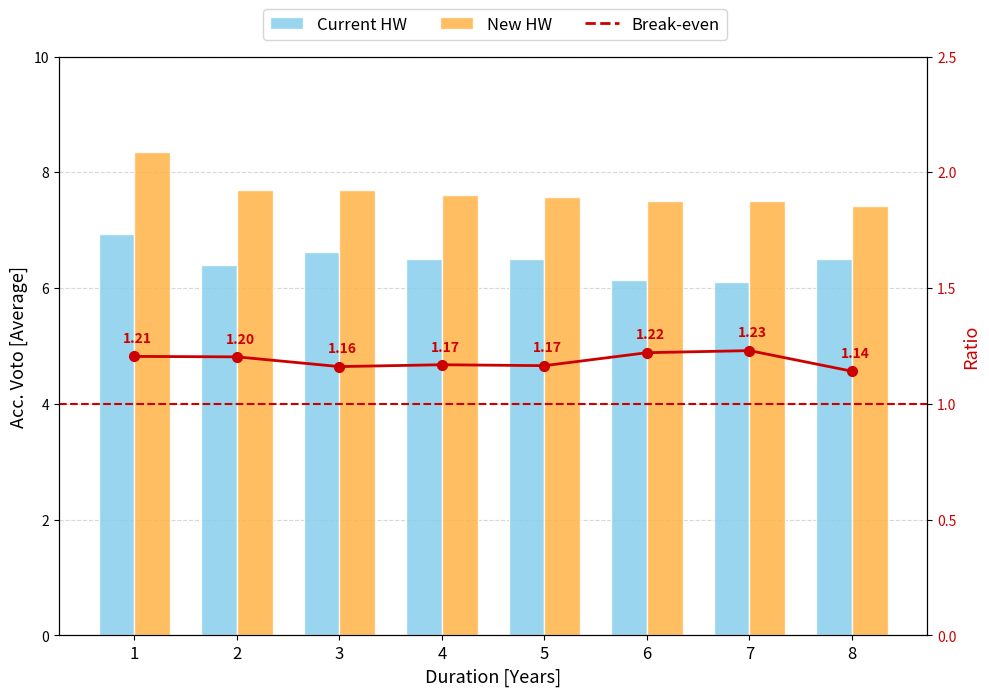

Reading left to right, transcribe all the data shown in this chart.

Current HW: 1=6.9	2=6.4	3=6.6	4=6.5	5=6.5	6=6.1	7=6.1	8=6.5
New HW: 1=8.4	2=7.7	3=7.7	4=7.6	5=7.6	6=7.5	7=7.5	8=7.4
Break-even: 1=1.2	2=1.2	3=1.2	4=1.2	5=1.2	6=1.2	7=1.2	8=1.1